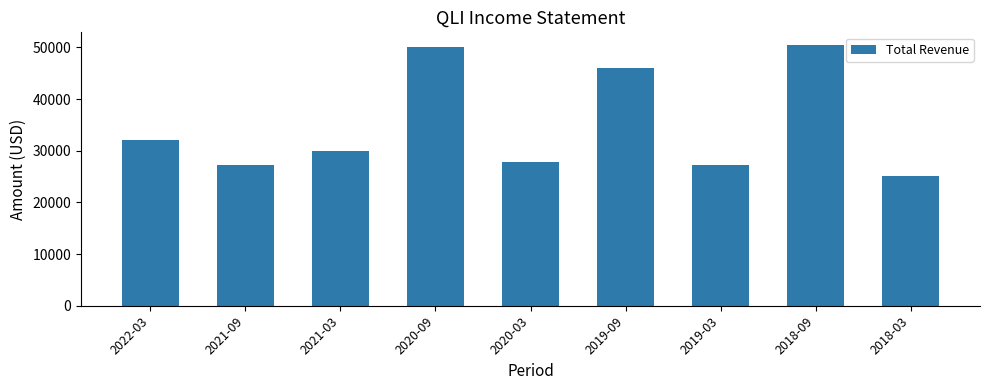

What is the maximum value shown in the chart?

50400